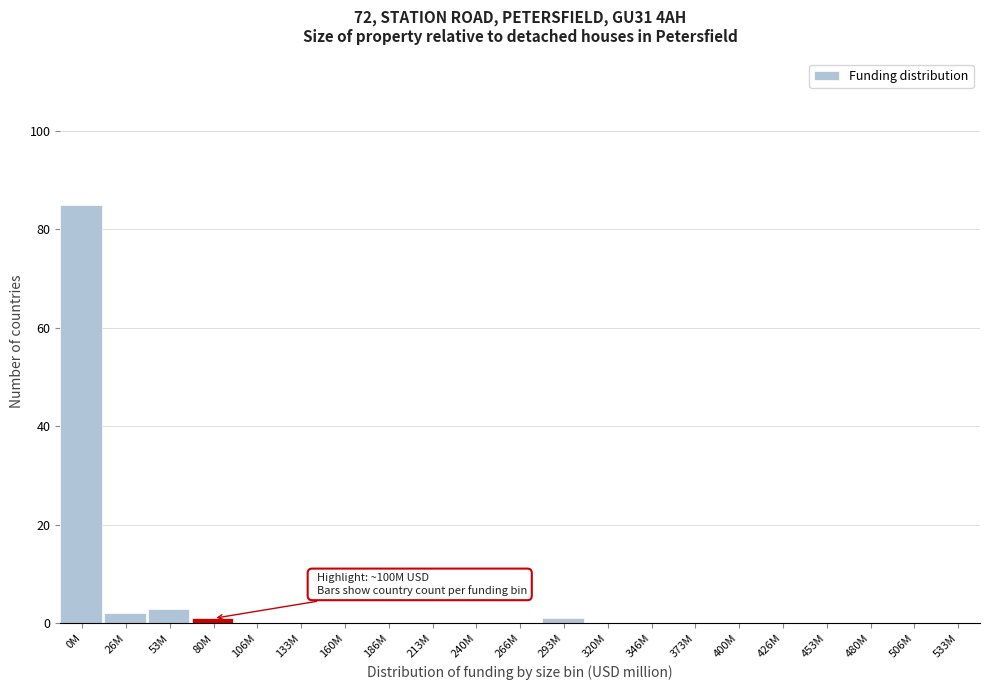

Reading left to right, what are all the values shown in this chart?

0M=85	26M=2	53M=3	80M=1	106M=0	133M=0	160M=0	186M=0	213M=0	240M=0	266M=0	293M=1	320M=0	346M=0	373M=0	400M=0	426M=0	453M=0	480M=0	506M=0	533M=0